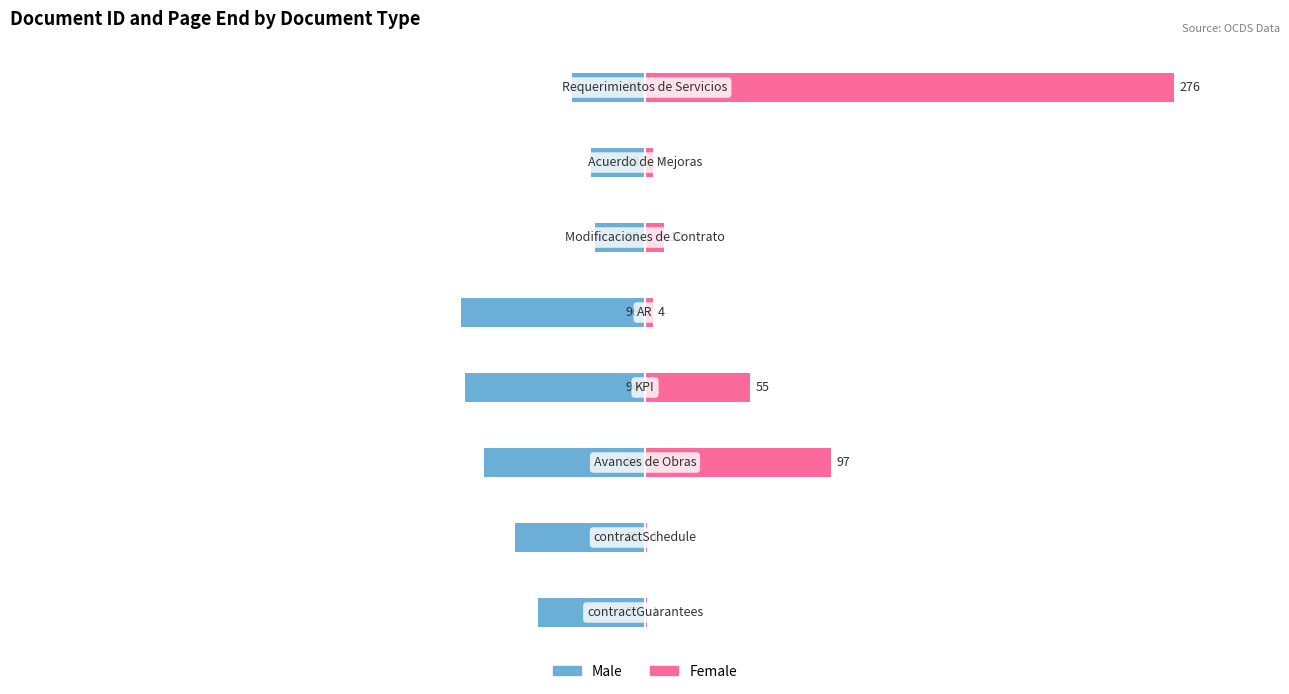

What is the difference between the Male values at 4 and 6?

24.6